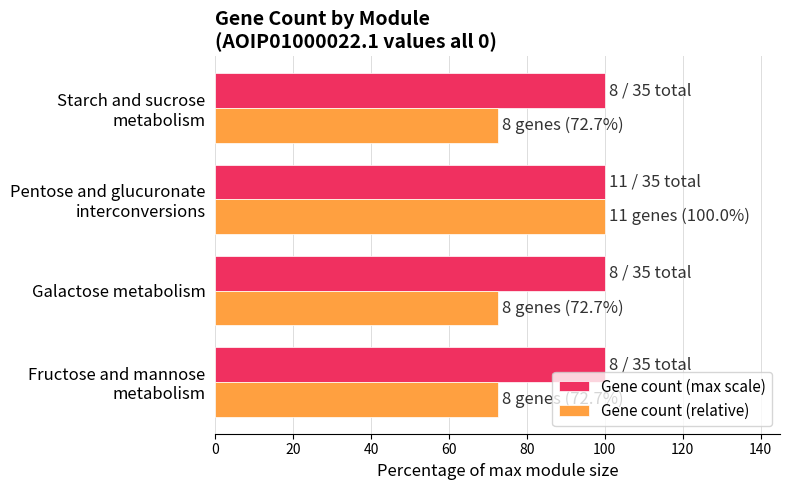

Which category has the highest value in the Gene count (relative) series?

Pentose and glucuronate
interconversions